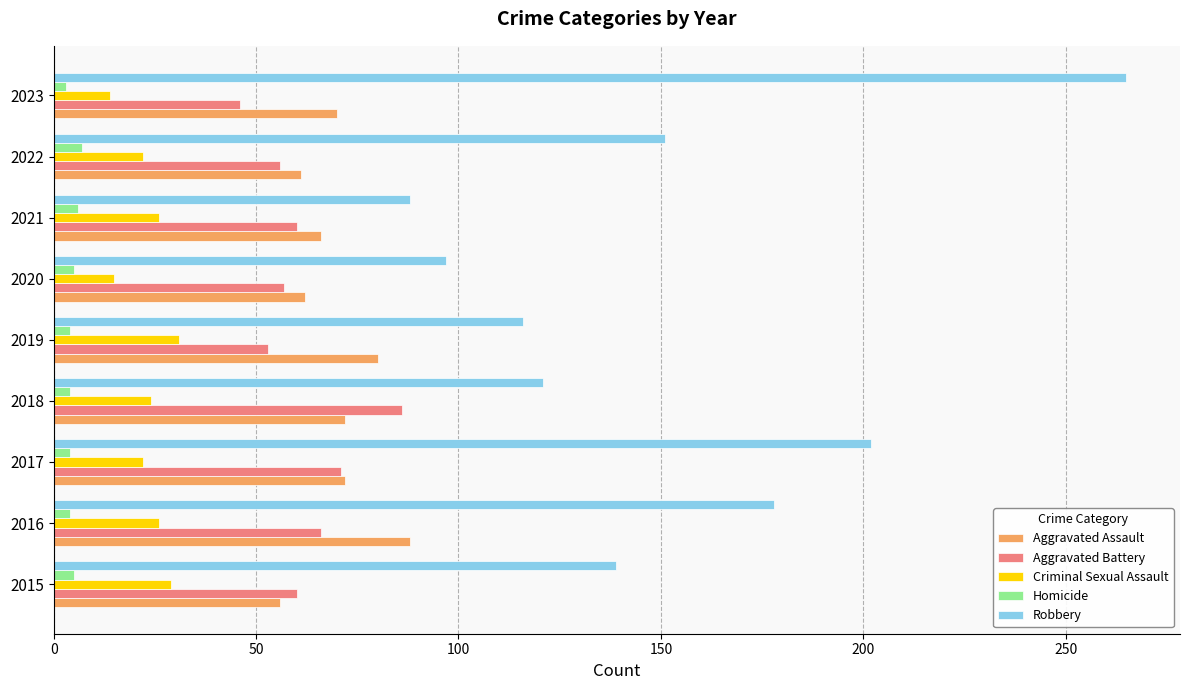

Which series has the largest range (max minus min)?

Robbery